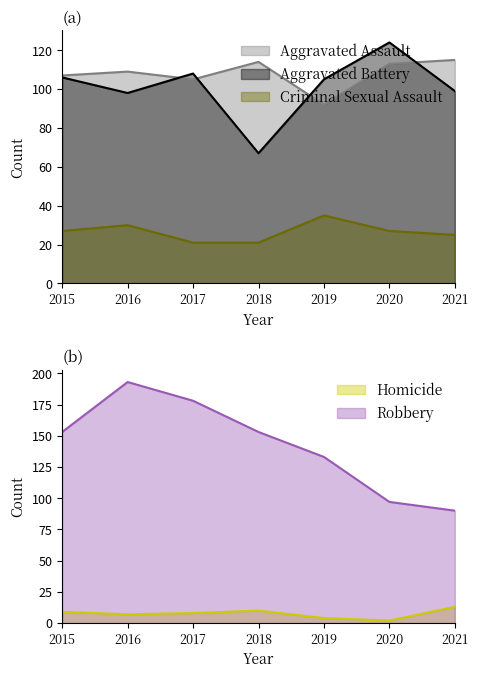

True or false: Criminal Sexual Assault and Aggravated Battery intersect in this chart.

False